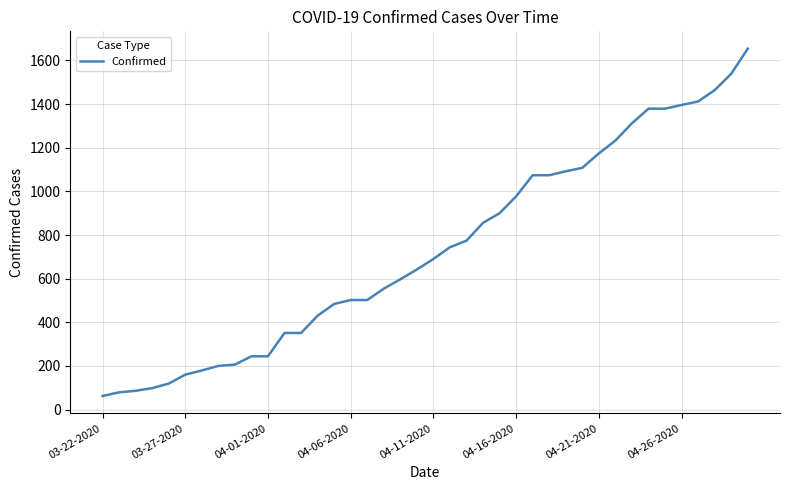

What is the greatest value displayed?

1654